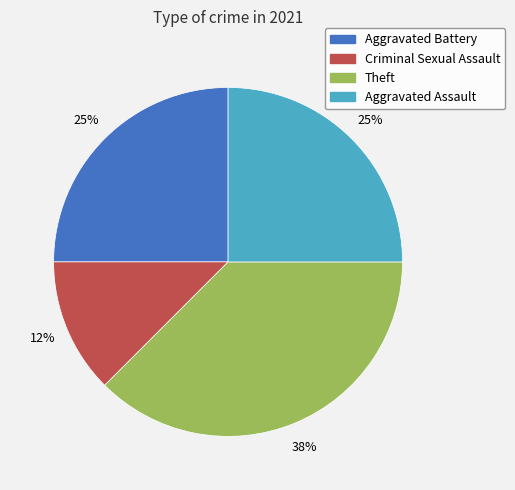

How many slices are in this pie chart?

4